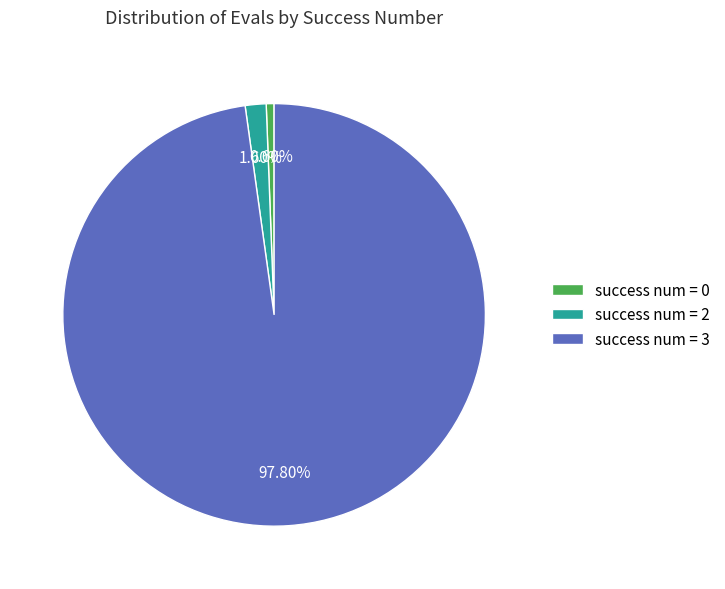

Combined, do success num = 2 and success num = 3 account for over 50%?

Yes